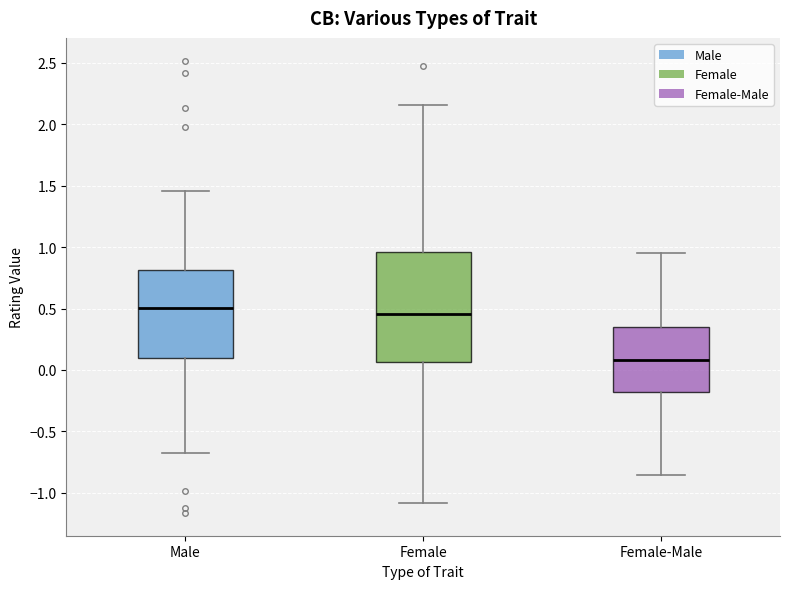

Where does the lower whisker of the box for Male end on the y-axis? The values are not printed on the chart, so give them approximately, as read against the axis.

-0.70